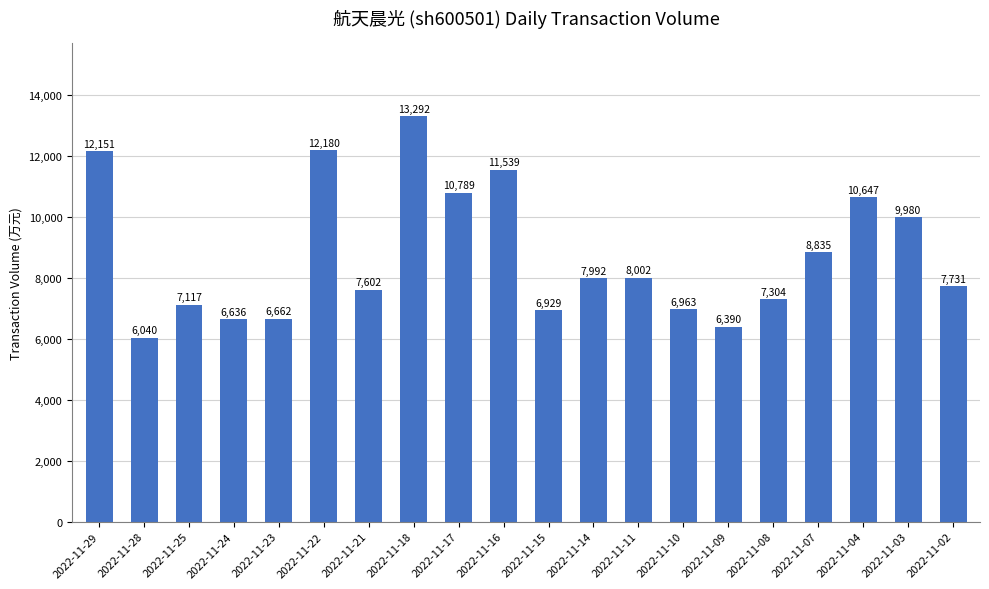

At which label is the value closest to 9666?

2022-11-03